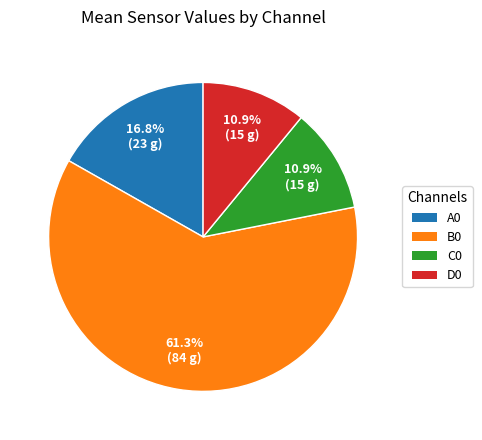

To the nearest percent, what is the average slice percentage?

25%